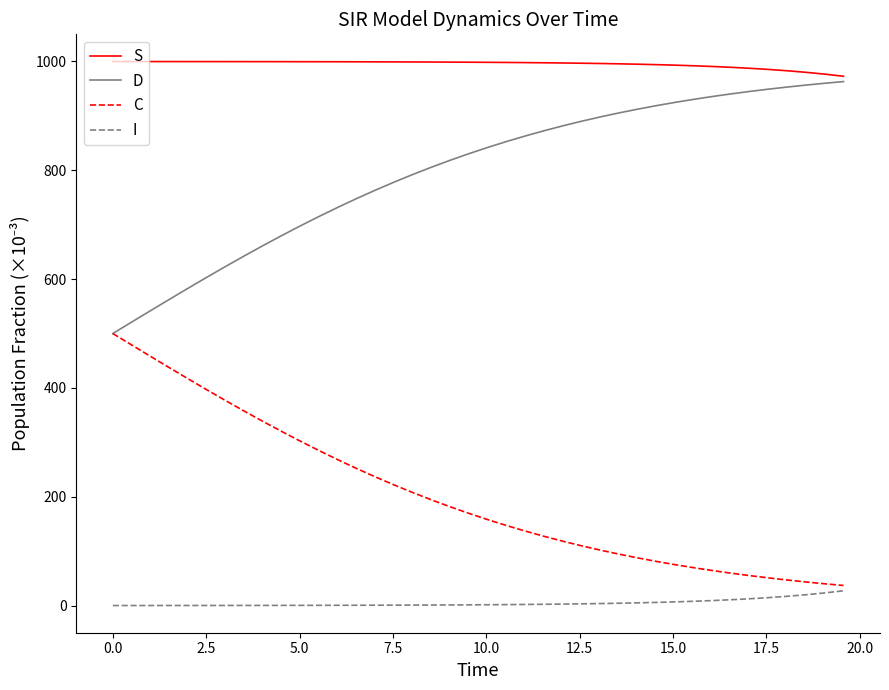

What is the greatest value displayed?

999.8